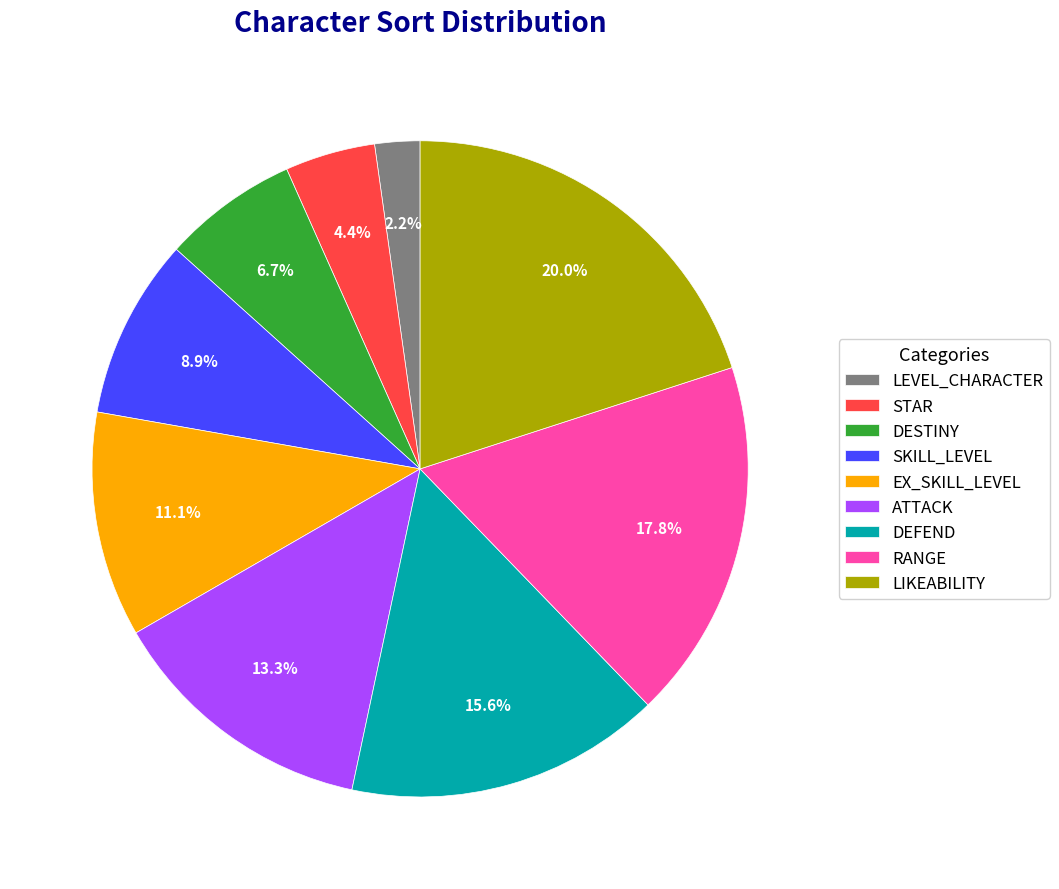

How many segments does this pie chart have?

9